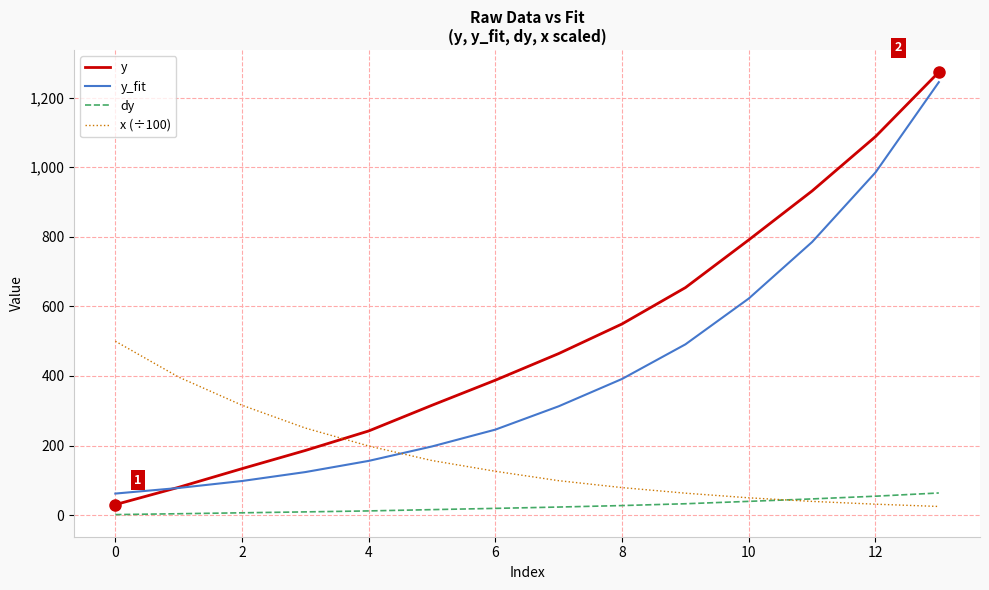

Which series has the largest total across all categories?

y